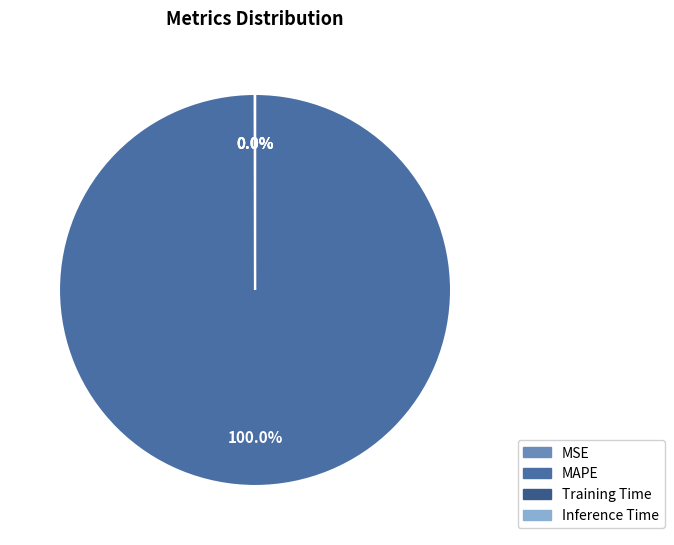

Which category accounts for the majority?

MAPE